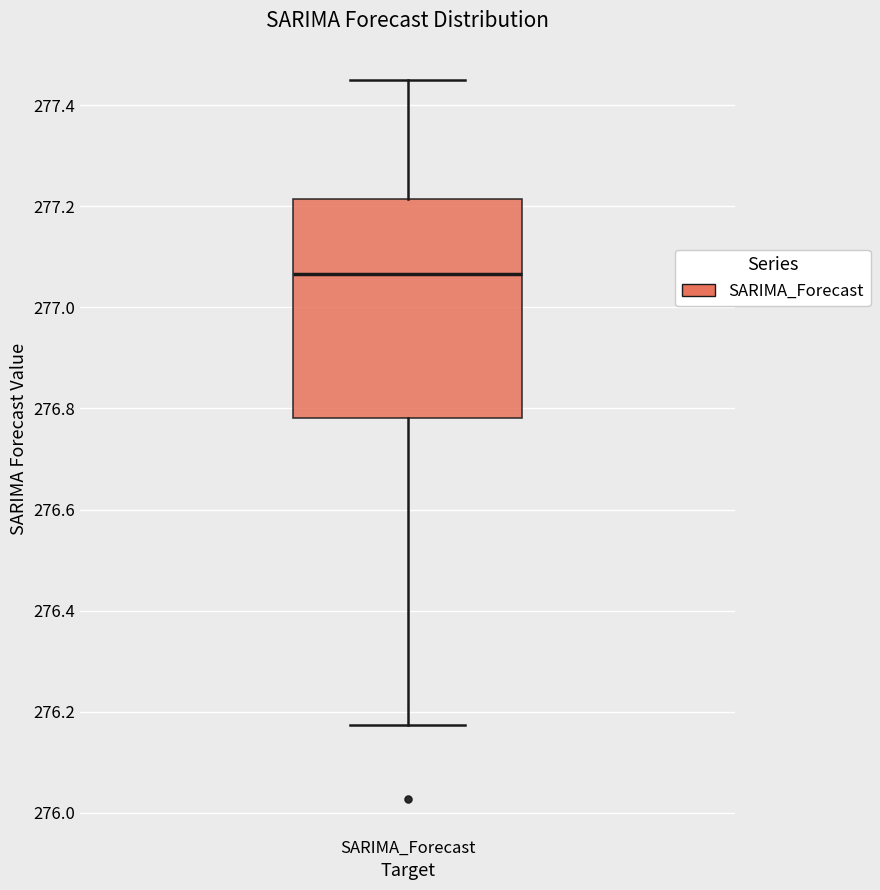

Where does the lower whisker of the box for SARIMA_Forecast end on the y-axis? The values are not printed on the chart, so give them approximately, as read against the axis.

276.18